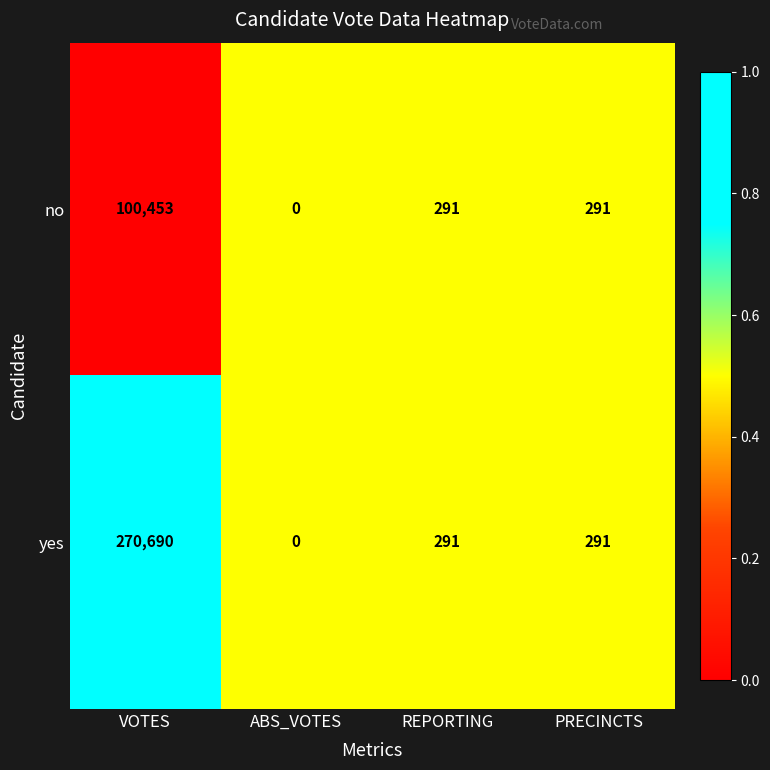

How many series are shown in this chart?

2